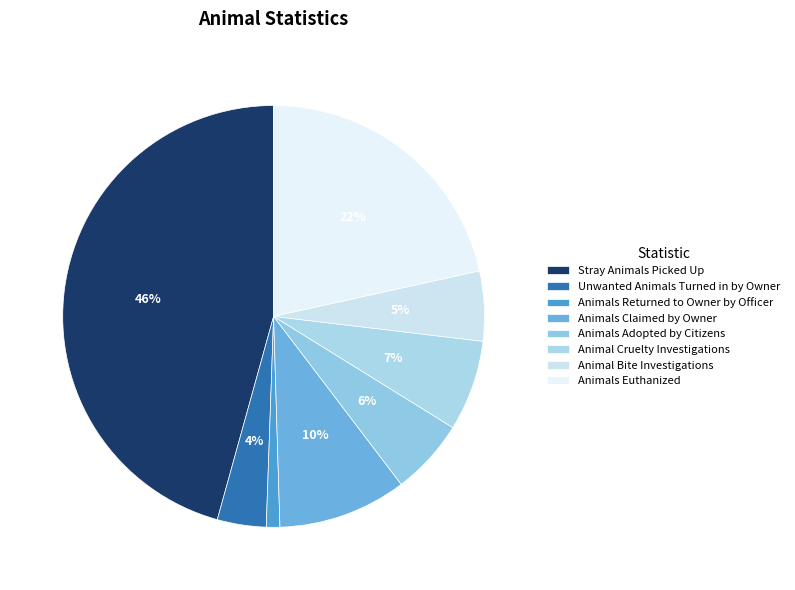

Does Unwanted Animals Turned in by Owner represent more than half of the total?

No